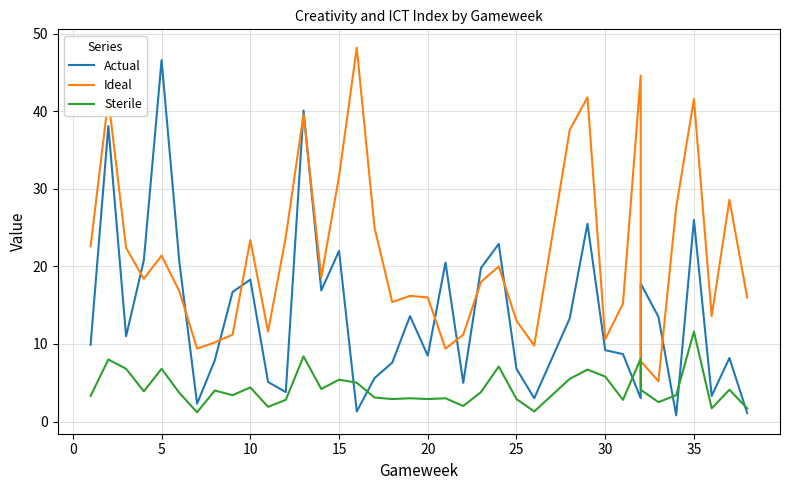

In Ideal, how many points are higher than both neighbors (excluding endpoints)?

11